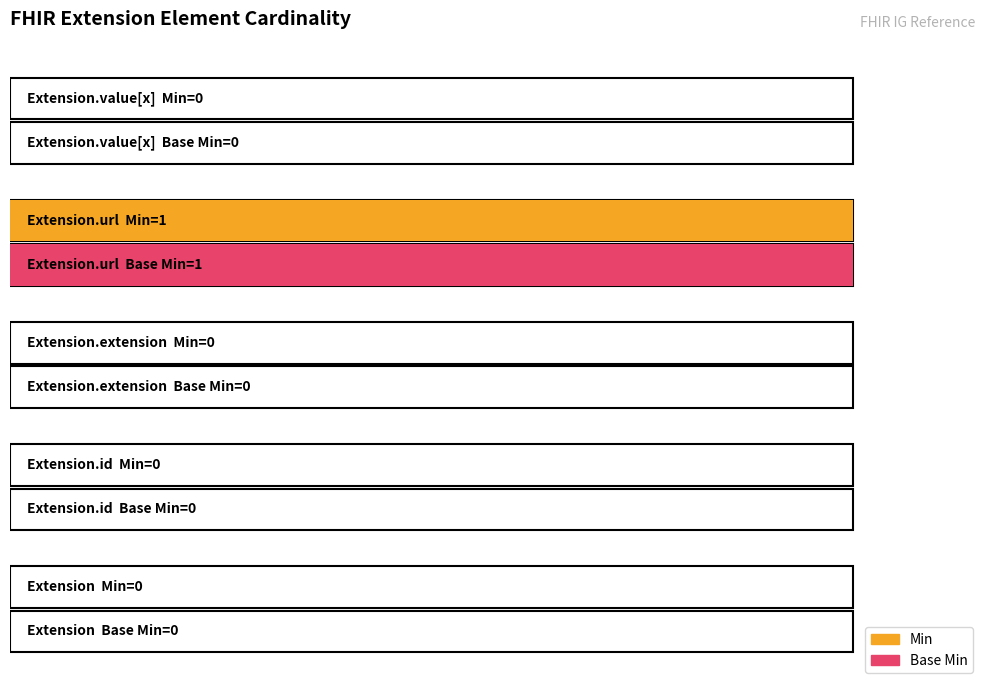

Which series has the largest total across all categories?

Min